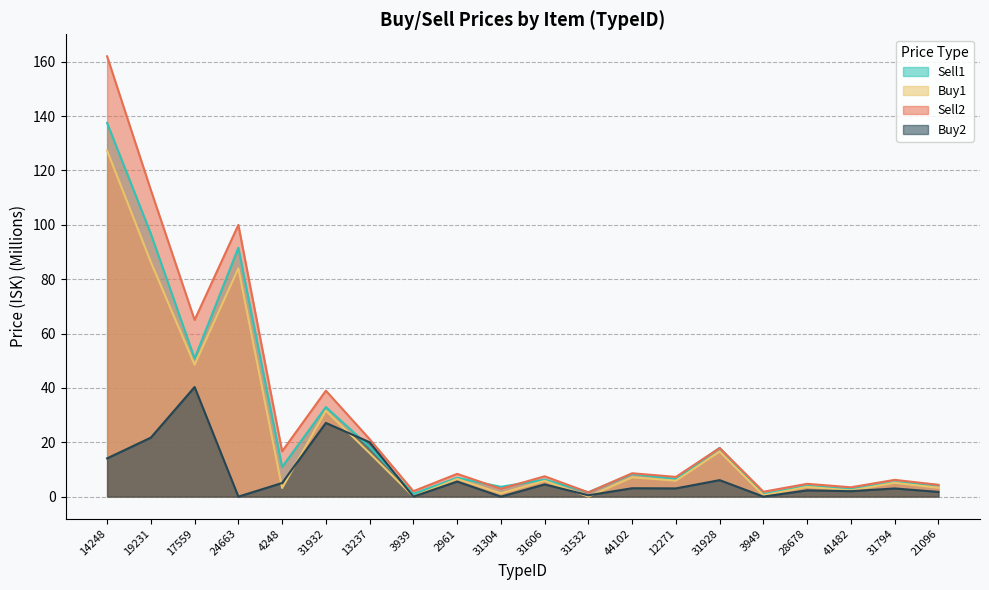

What is the sum of the Sell2 values at 3939 and 31606?

9.5